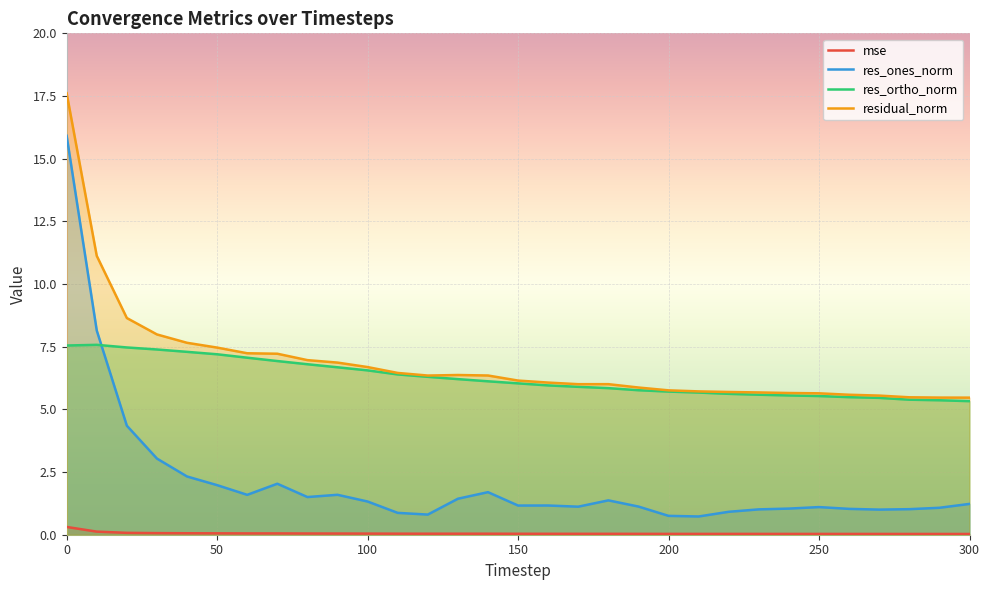

Does the chart display data point markers on the line(s)?

No